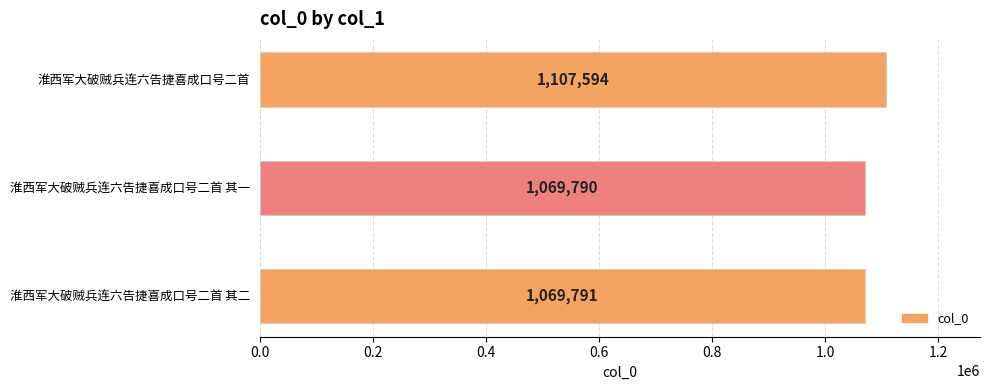

Count the number of categories in the chart.

3